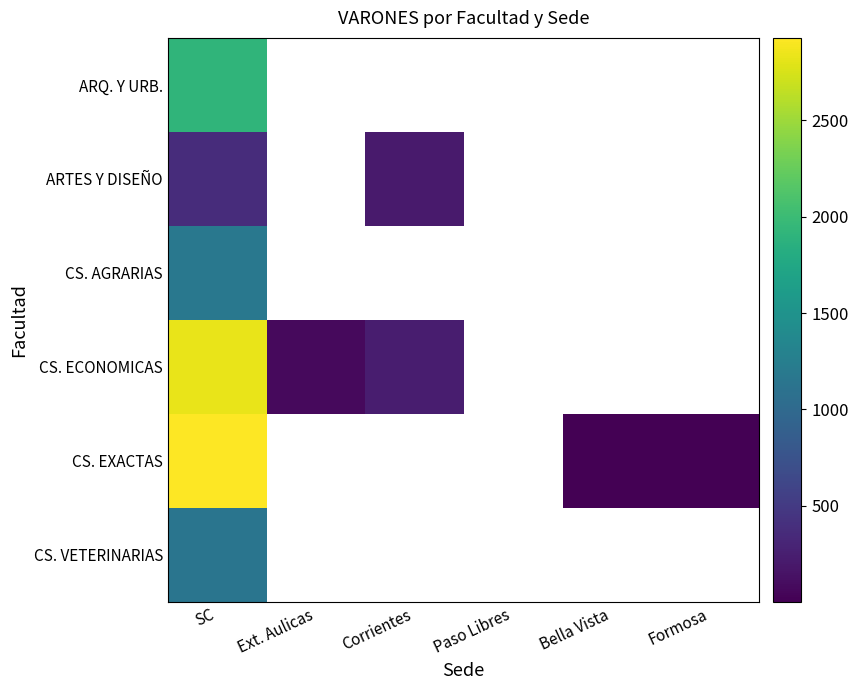

How many positive values does the CS. VETERINARIAS series have?

1